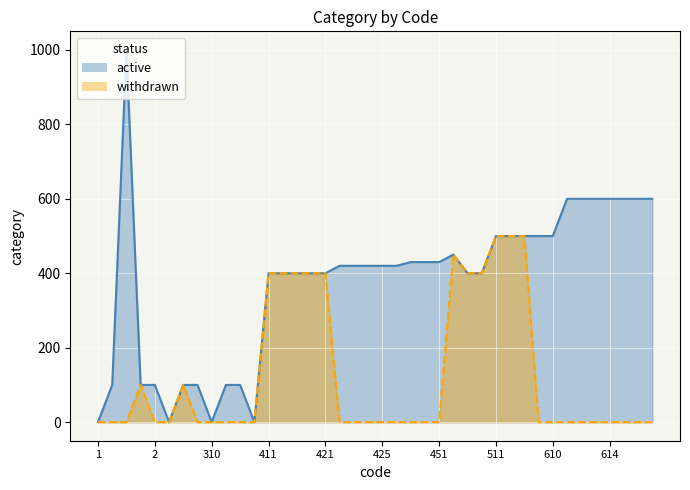

True or false: withdrawn_line and active_line intersect in this chart.

False